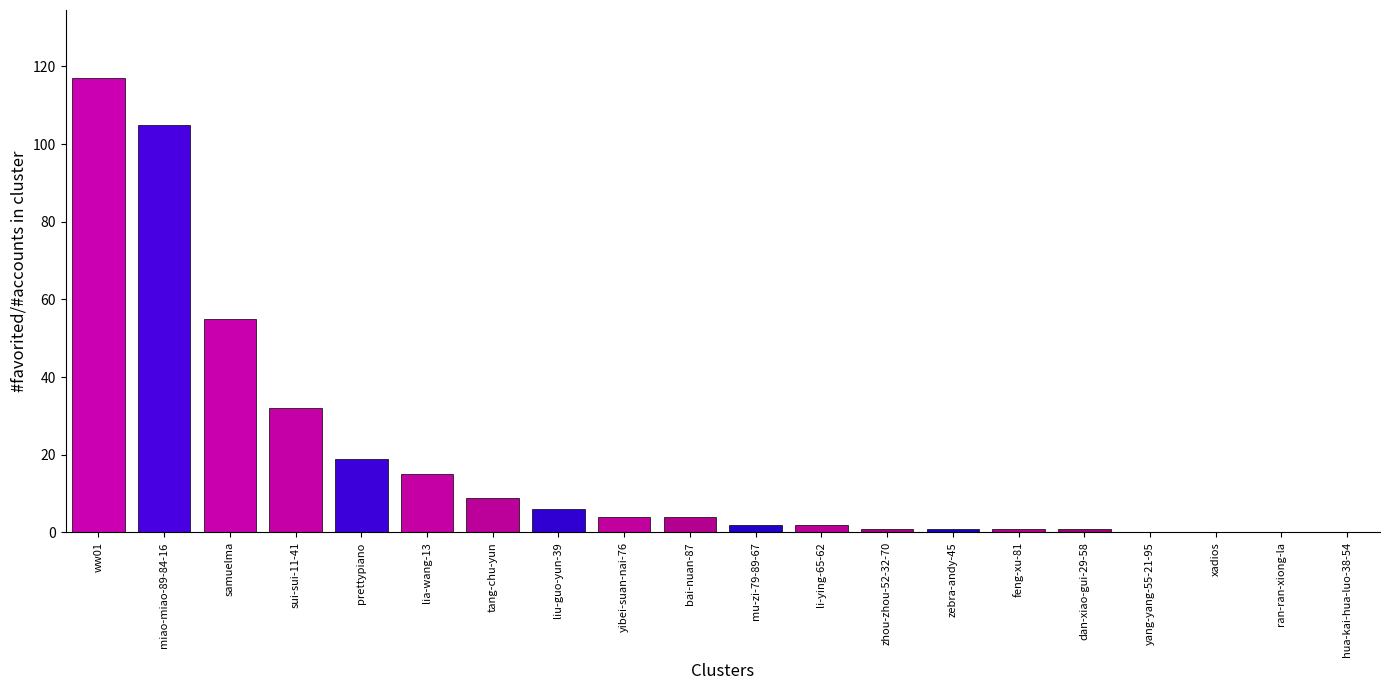

Reading left to right, list all the values displayed in this chart.

ww01=117	miao-miao-89-84-16=105	samuelma=55	sui-sui-11-41=32	prettypiano=19	lia-wang-13=15	tang-chu-yun=9	liu-guo-yun-39=6	yibei-suan-nai-76=4	bai-nuan-87=4	mu-zi-79-89-67=2	li-ying-65-62=2	zhou-zhou-52-32-70=1	zebra-andy-45=1	feng-xu-81=1	dan-xiao-gui-29-58=1	yang-yang-55-21-95=0	xadios=0	ran-ran-xiong-la=0	hua-kai-hua-luo-38-54=0